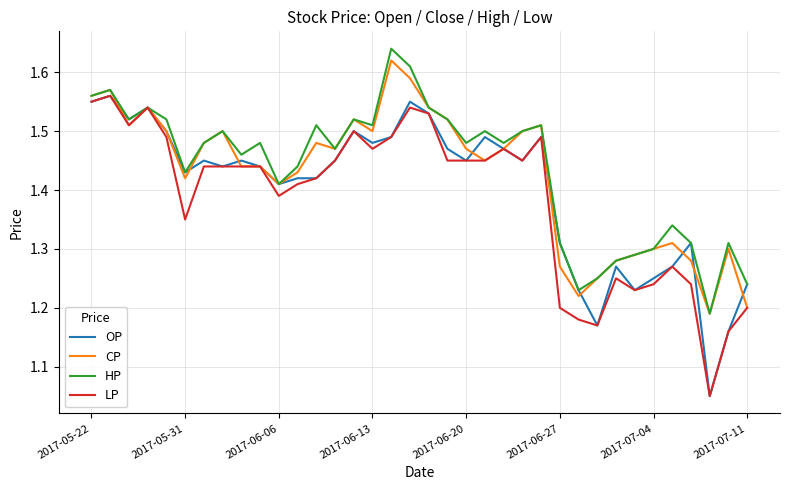

Which series has the largest total across all categories?

HP